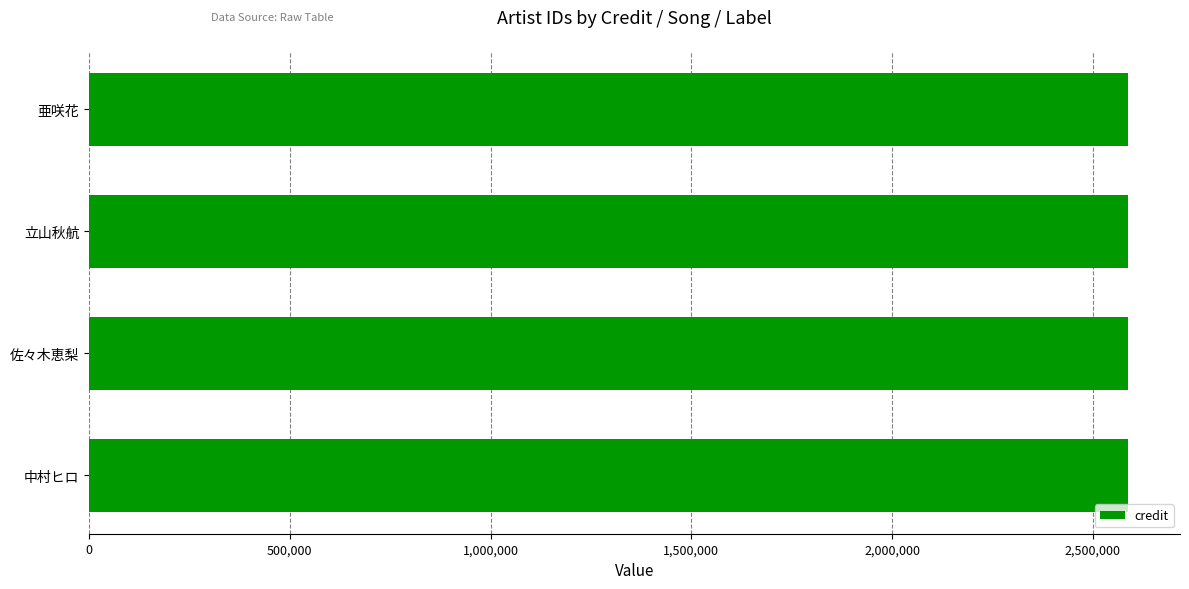

How many groups of bars are there?

4